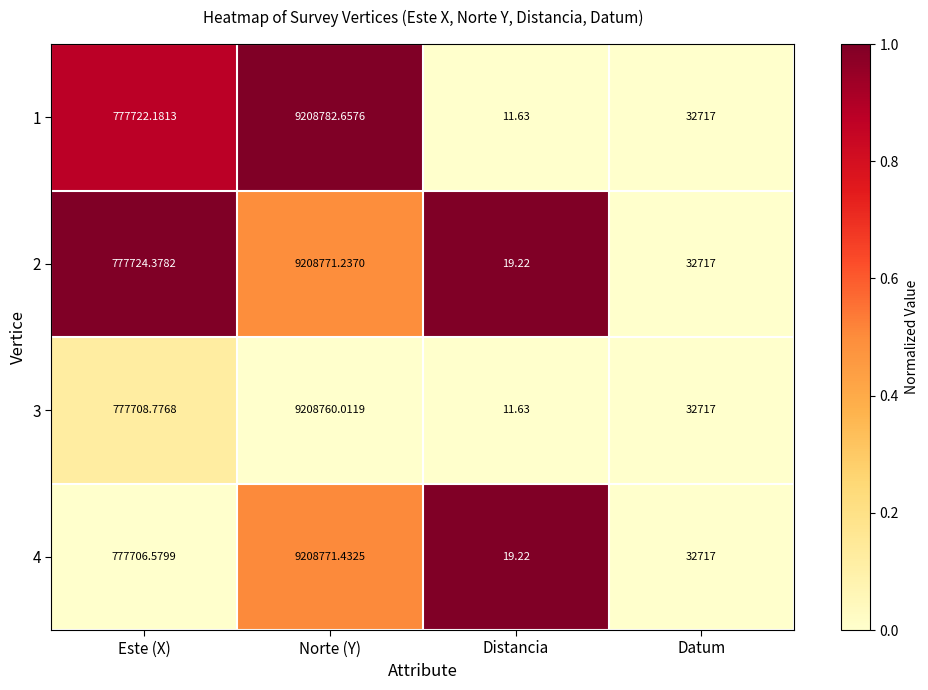

What is the difference between the highest and lowest values at Distancia?

7.6